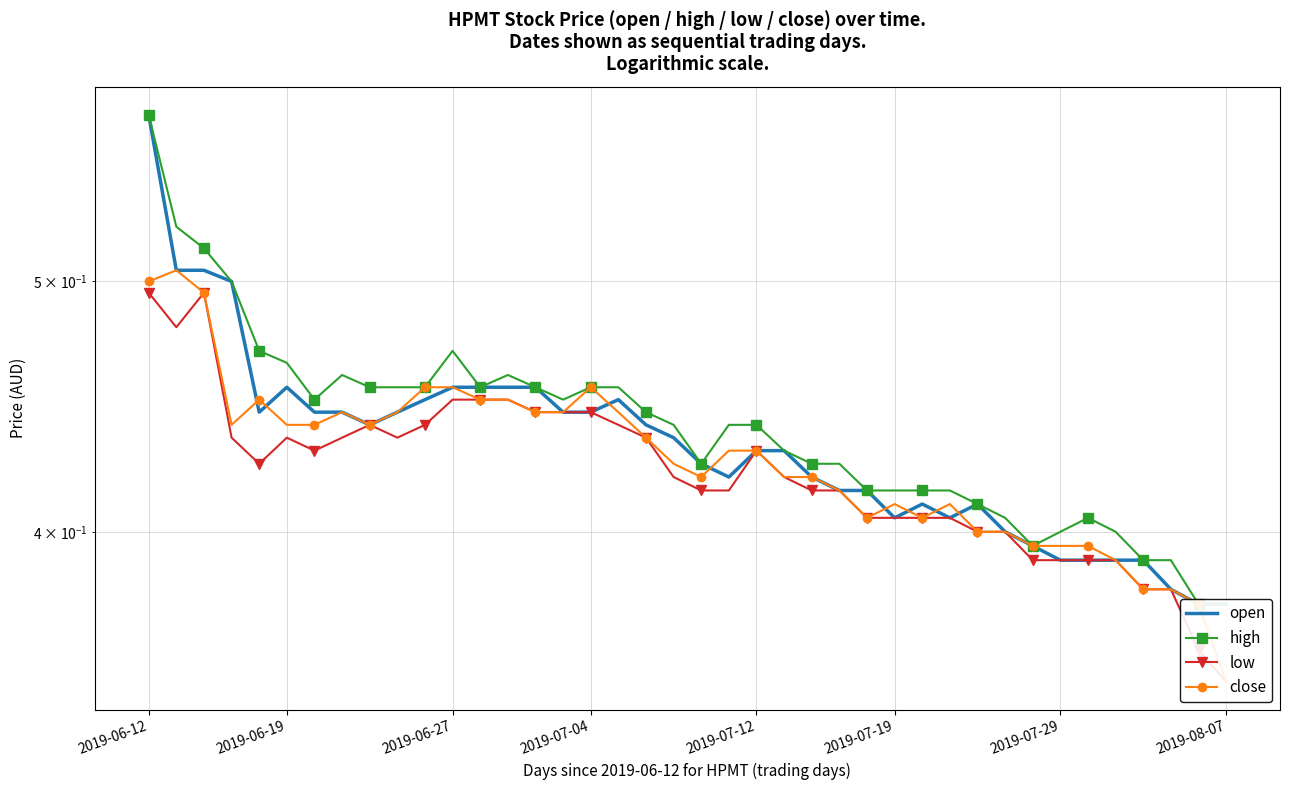

Between 23 and 29, which series saw the biggest shift?

open